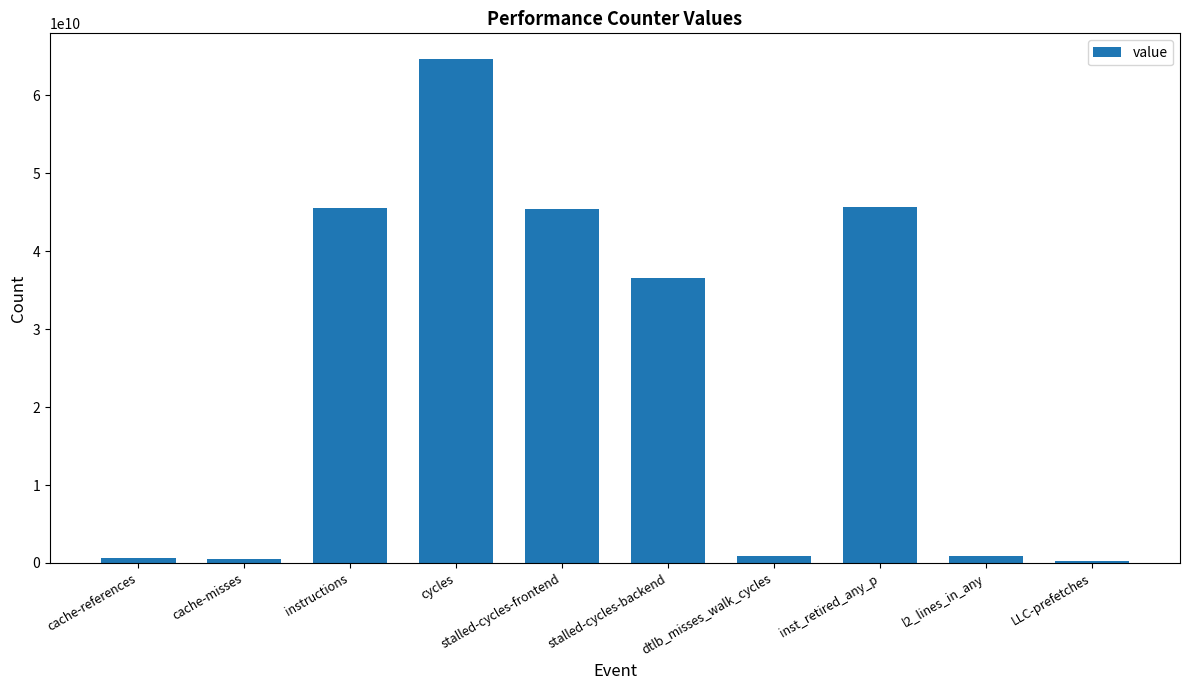

Between cache-references and inst_retired_any_p, which is larger?

inst_retired_any_p